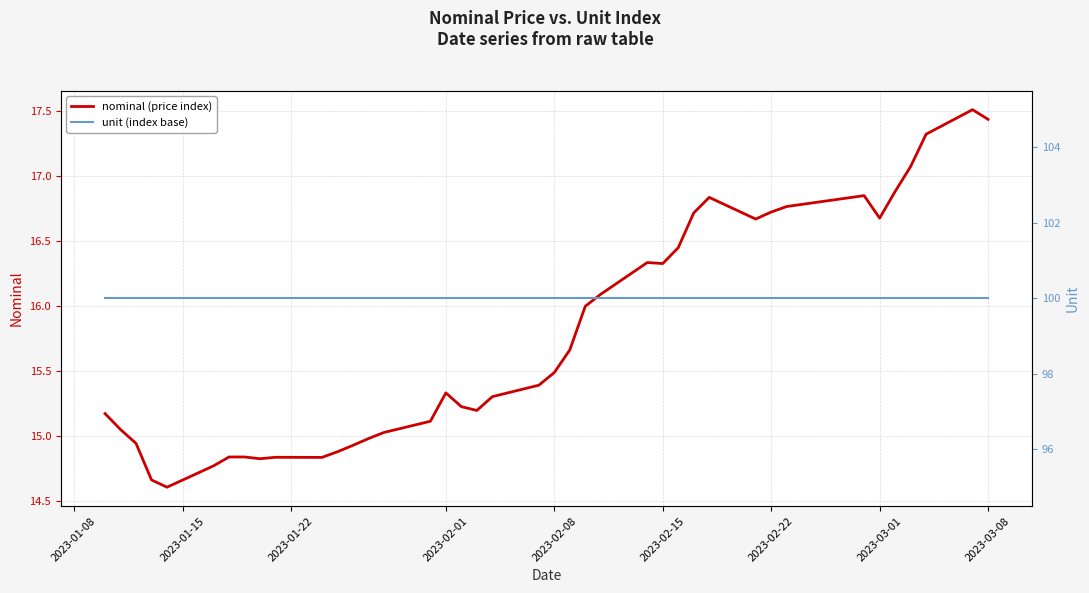

What are all the series names shown in the legend?

nominal (price index), unit (index base)